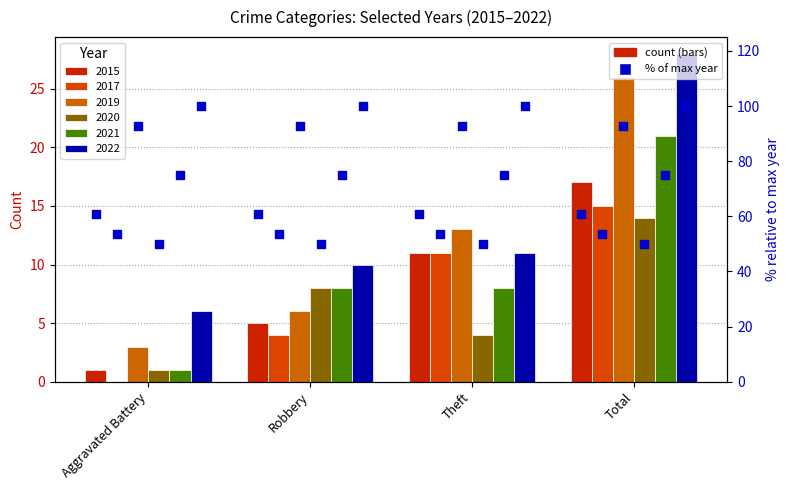

What is the total value across all series at Theft?

58